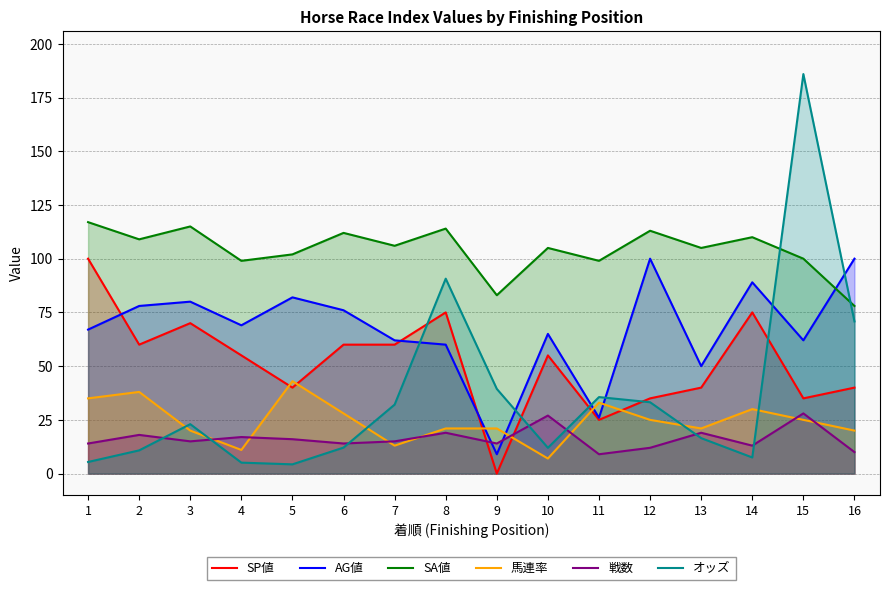

What is the value of the 戦数 point at the 8th from the left?

19.0